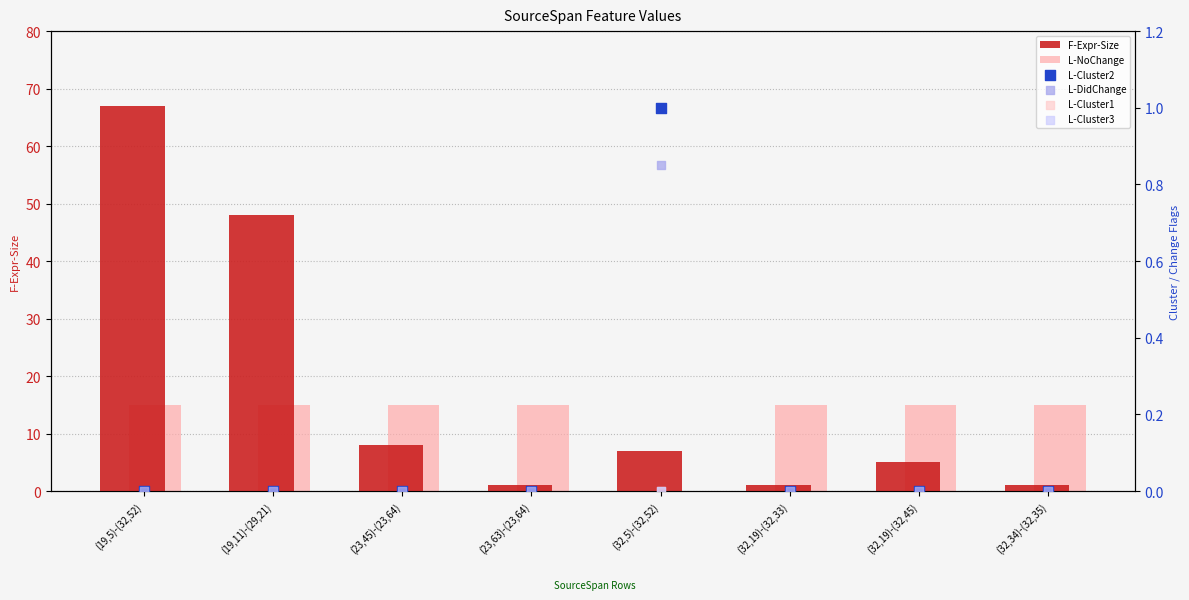

Is the value of L-Cluster2 at (32,19)-(32,33) greater than the value of L-DidChange at (32,34)-(32,35)?

No